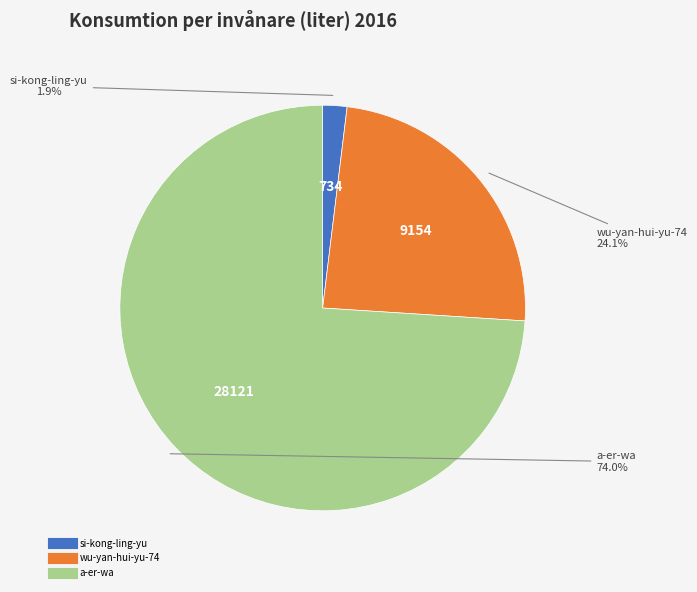

What portion of the pie excludes a-er-wa?

26.0%